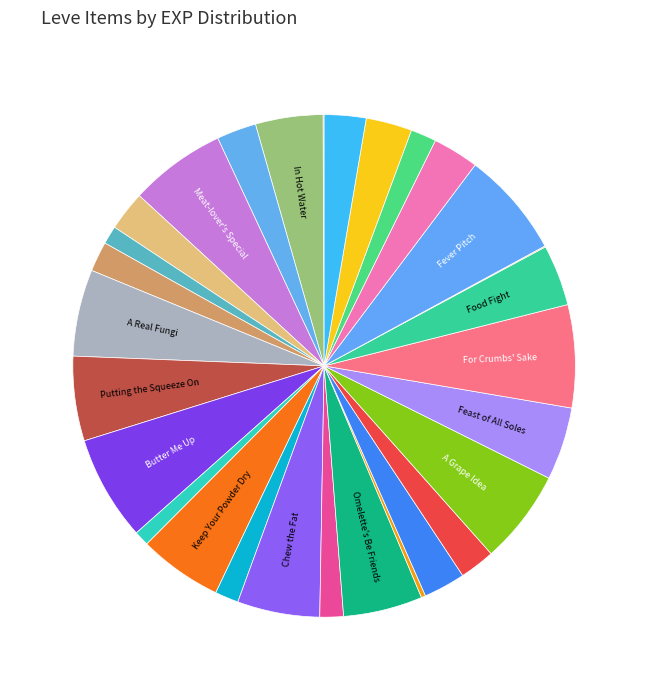

Which category has the biggest portion of the pie?

Fever Pitch